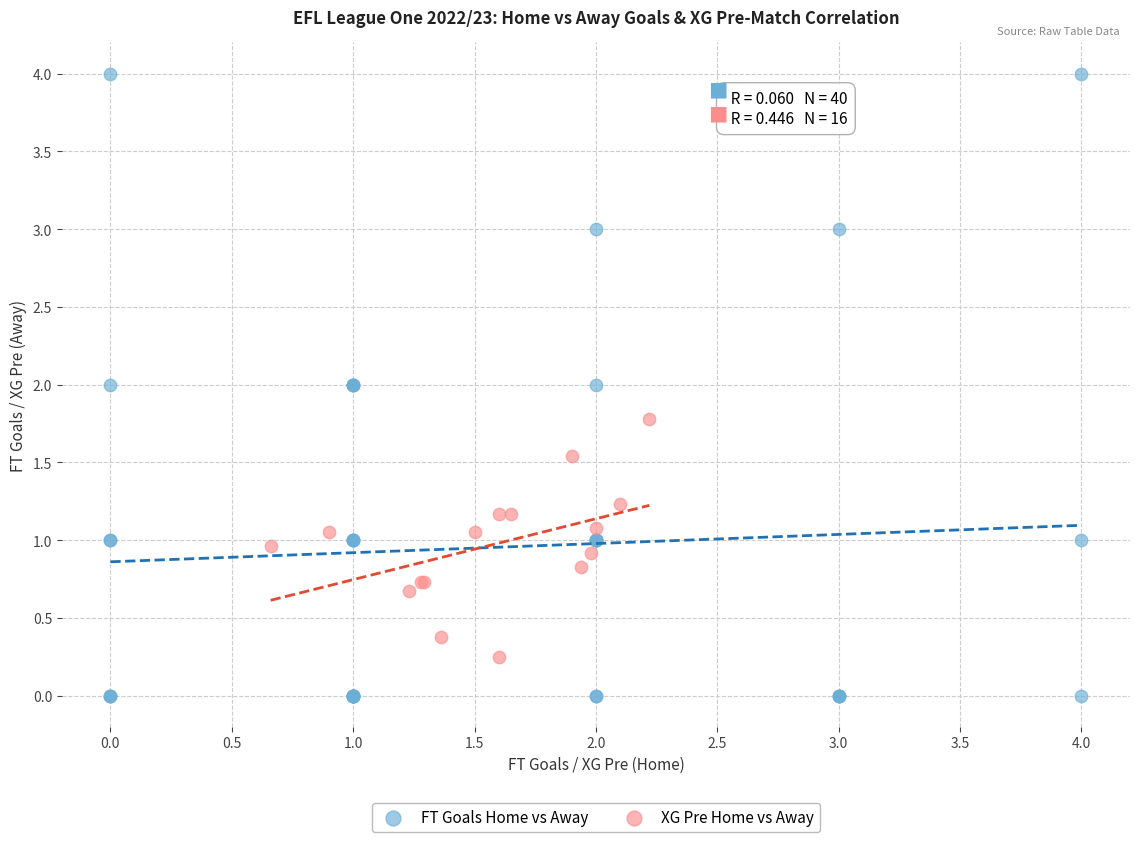

Which series has the largest Y range (max minus min)?

FT Goals Home vs Away